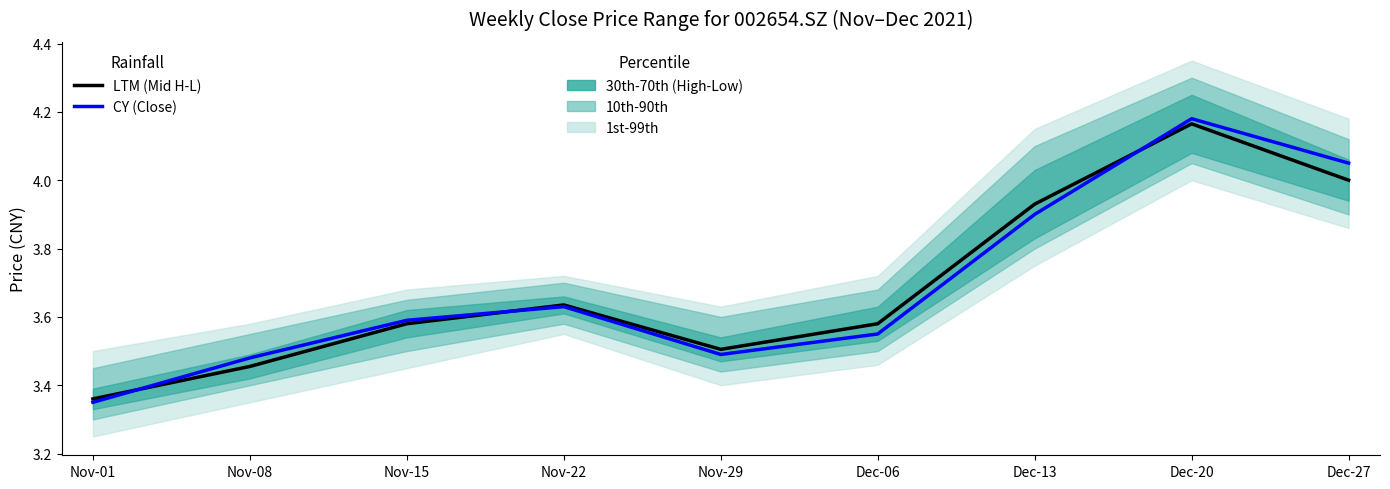

Where do CY (Close) and LTM (Mid H-L) first cross each other?

Nov-01 and Nov-08